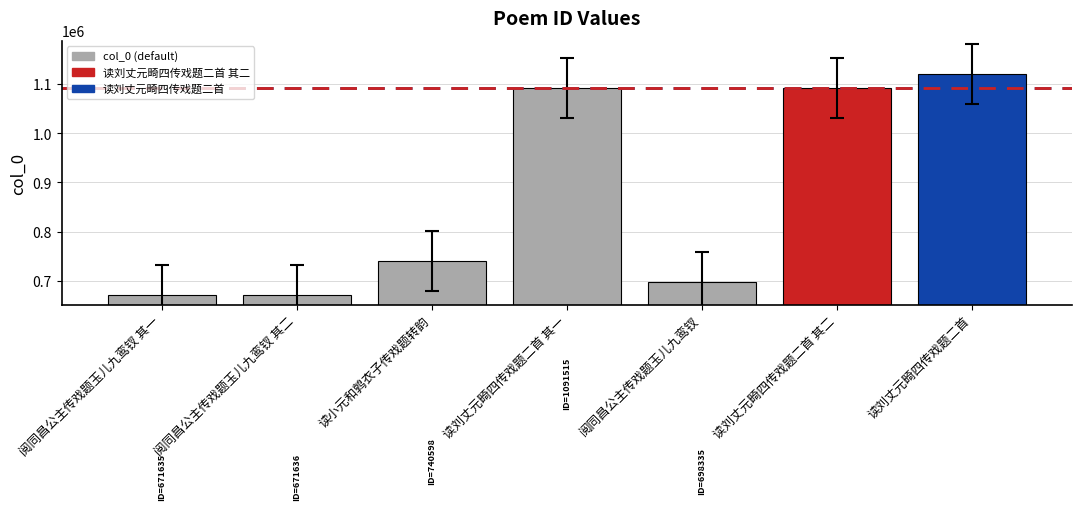

What is the label of the 5th bar from the right?

读小元和鹑衣子传戏题转韵